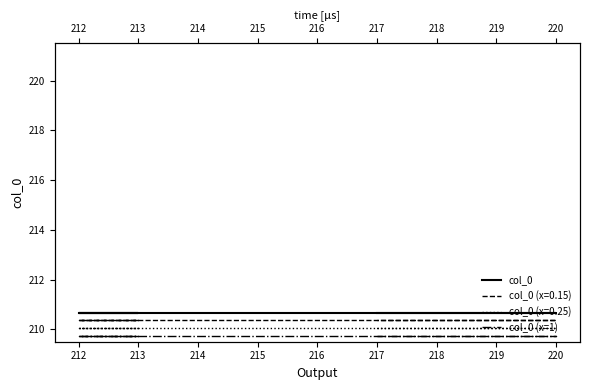

Count the number of categories in the chart.

6